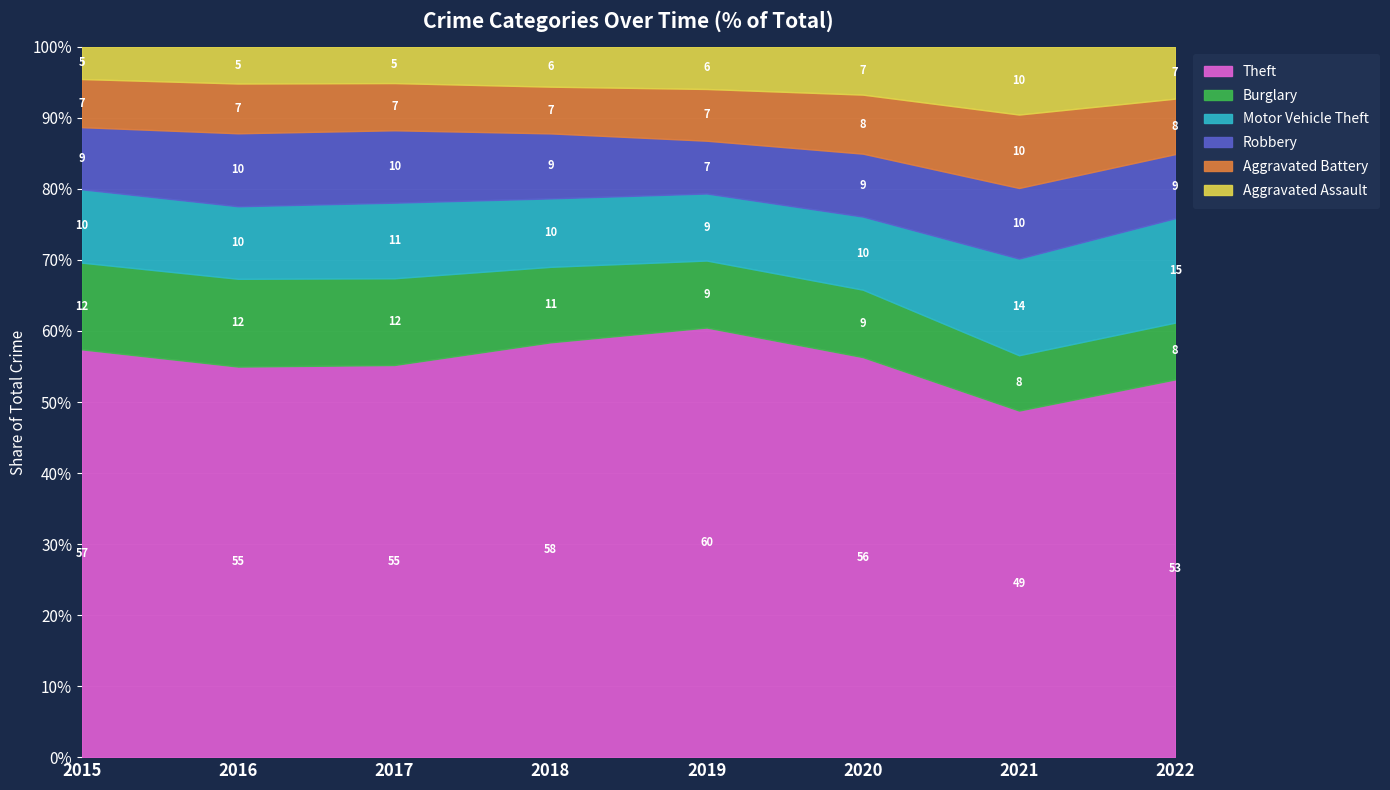

Which series has the largest range (max minus min)?

Theft